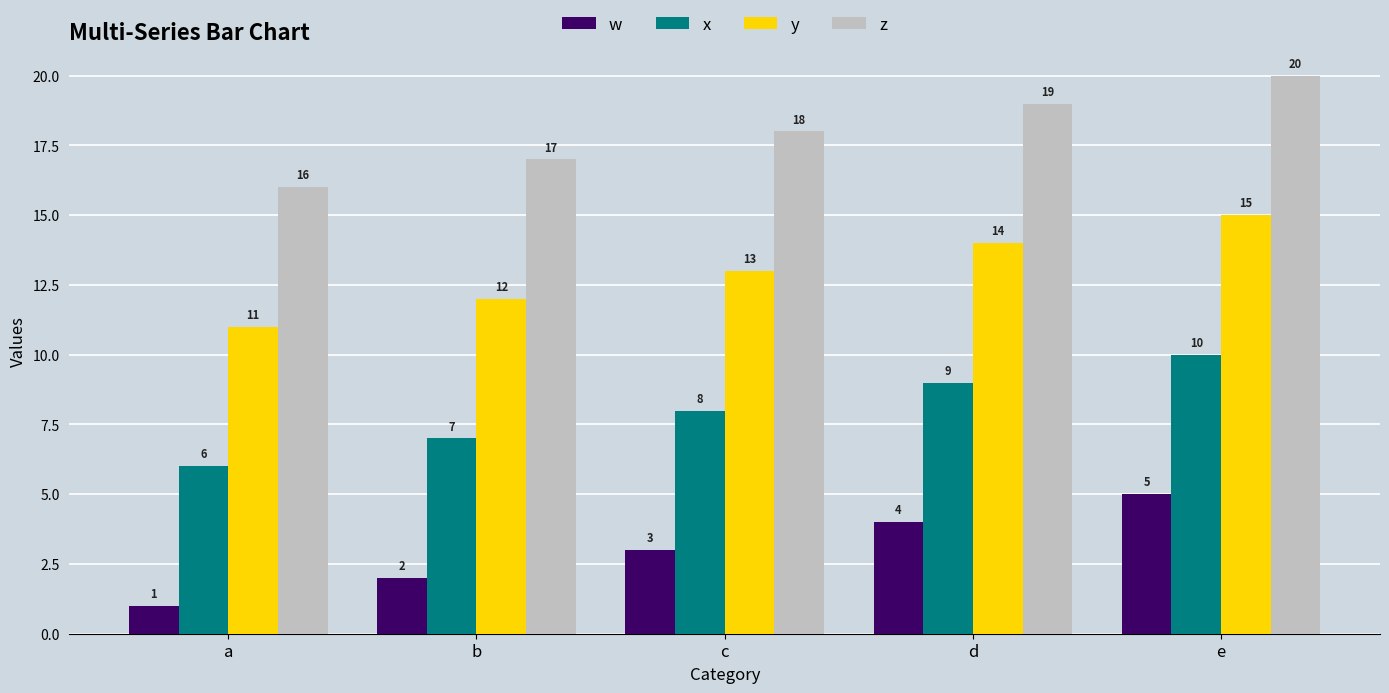

Which series has the largest total across all categories?

z